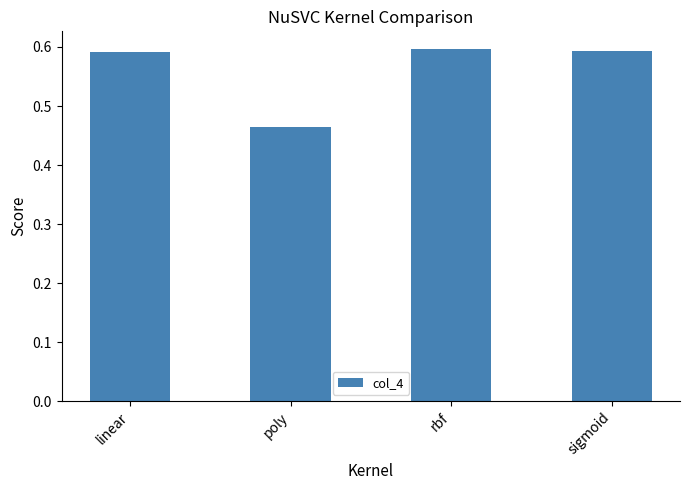

At which label is the value closest to 0?

poly